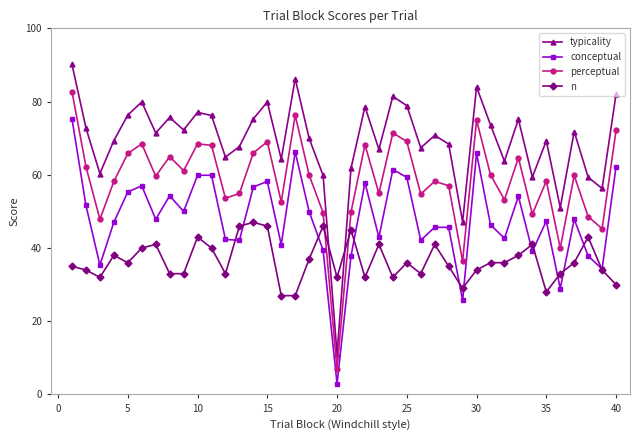

What is the value of the perceptual point at the 2nd from the left?

62.2